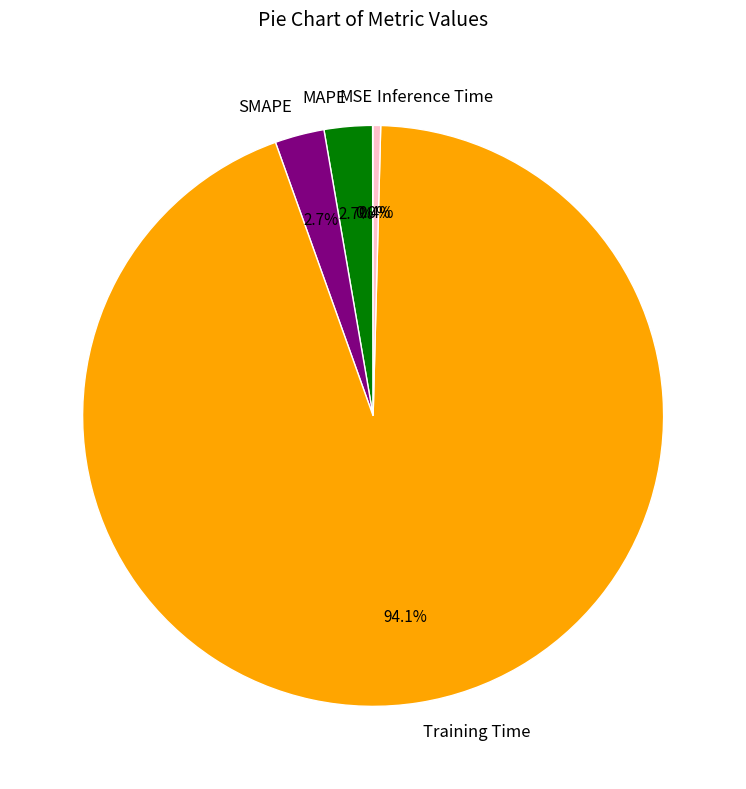

Which slice is the largest?

Training Time